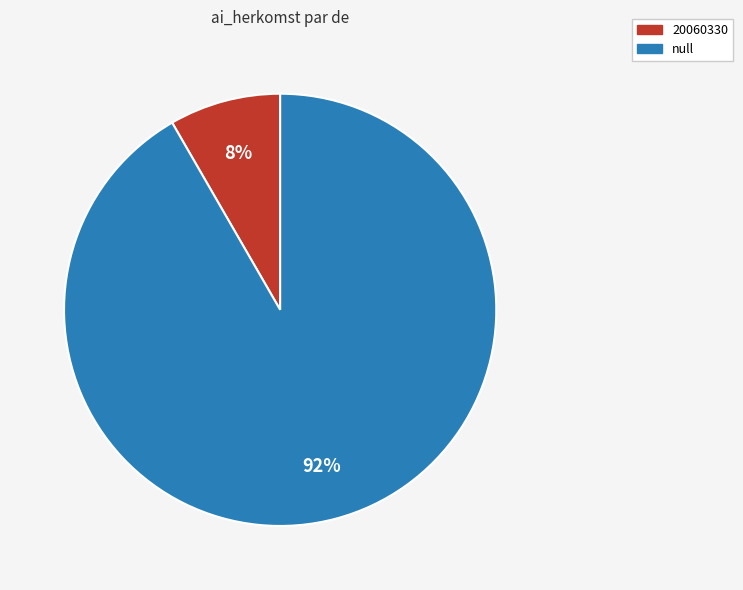

The 20060330 slice represents 1% of the pie. True or false?

False